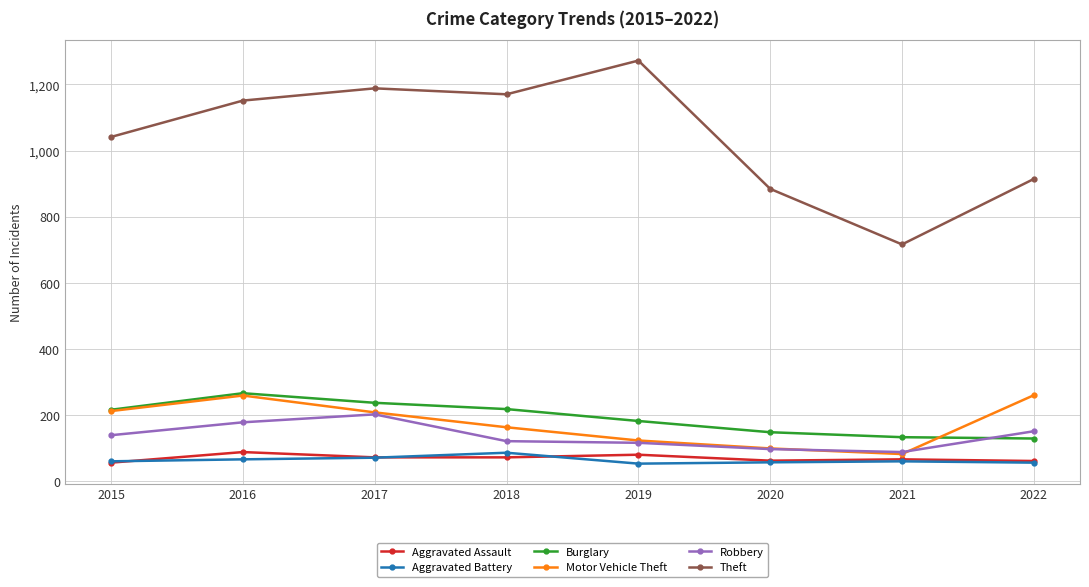

At which label is Theft closest to 994?

2015